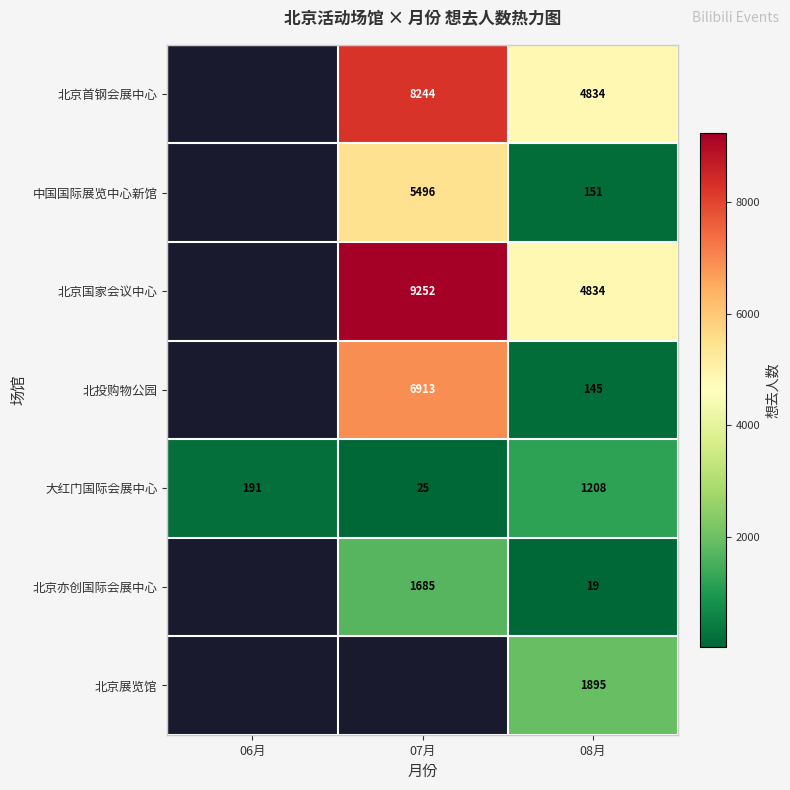

True or false: 中国国际展览中心新馆 has a value of 151 at 08月.

True